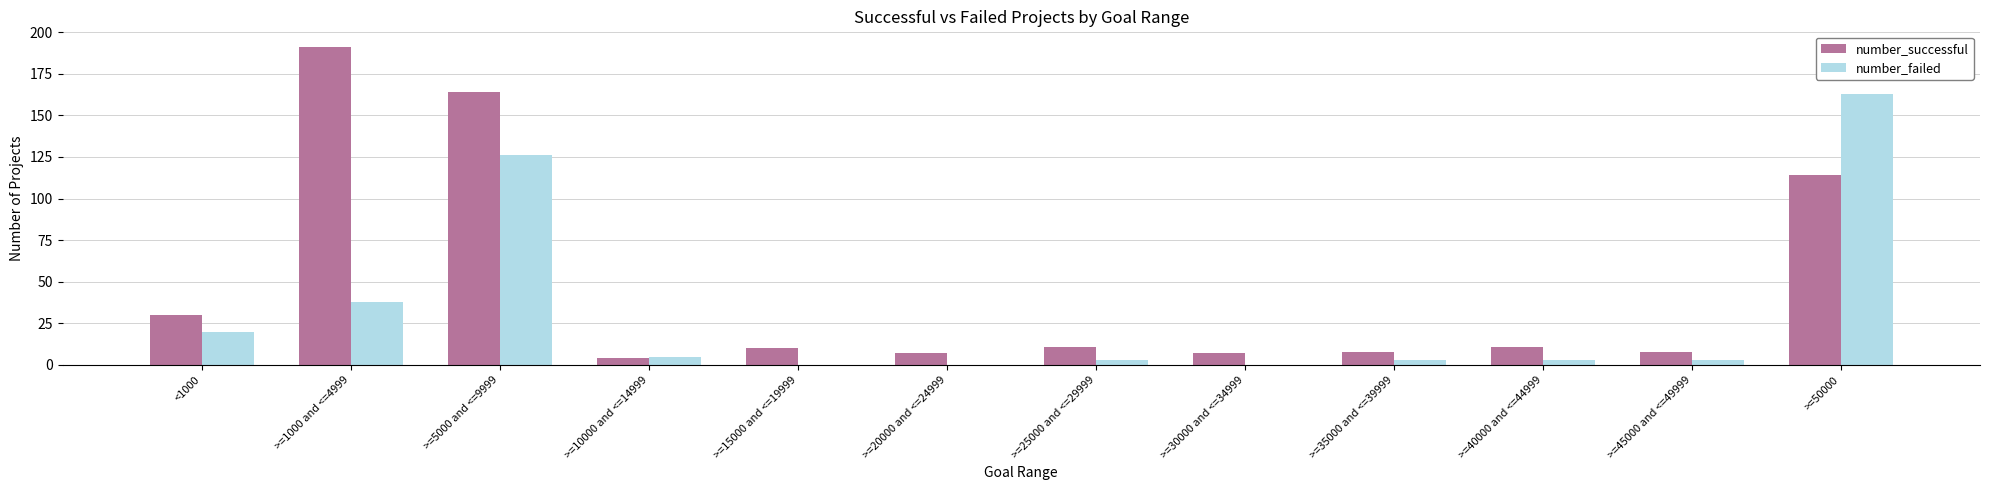

Reading left to right, what are all the values shown in this chart?

number_successful: <1000=30	>=1000 and <=4999=191	>=5000 and <=9999=164	>=10000 and <=14999=4	>=15000 and <=19999=10	>=20000 and <=24999=7	>=25000 and <=29999=11	>=30000 and <=34999=7	>=35000 and <=39999=8	>=40000 and <=44999=11	>=45000 and <=49999=8	>=50000=114
number_failed: <1000=20	>=1000 and <=4999=38	>=5000 and <=9999=126	>=10000 and <=14999=5	>=15000 and <=19999=0	>=20000 and <=24999=0	>=25000 and <=29999=3	>=30000 and <=34999=0	>=35000 and <=39999=3	>=40000 and <=44999=3	>=45000 and <=49999=3	>=50000=163